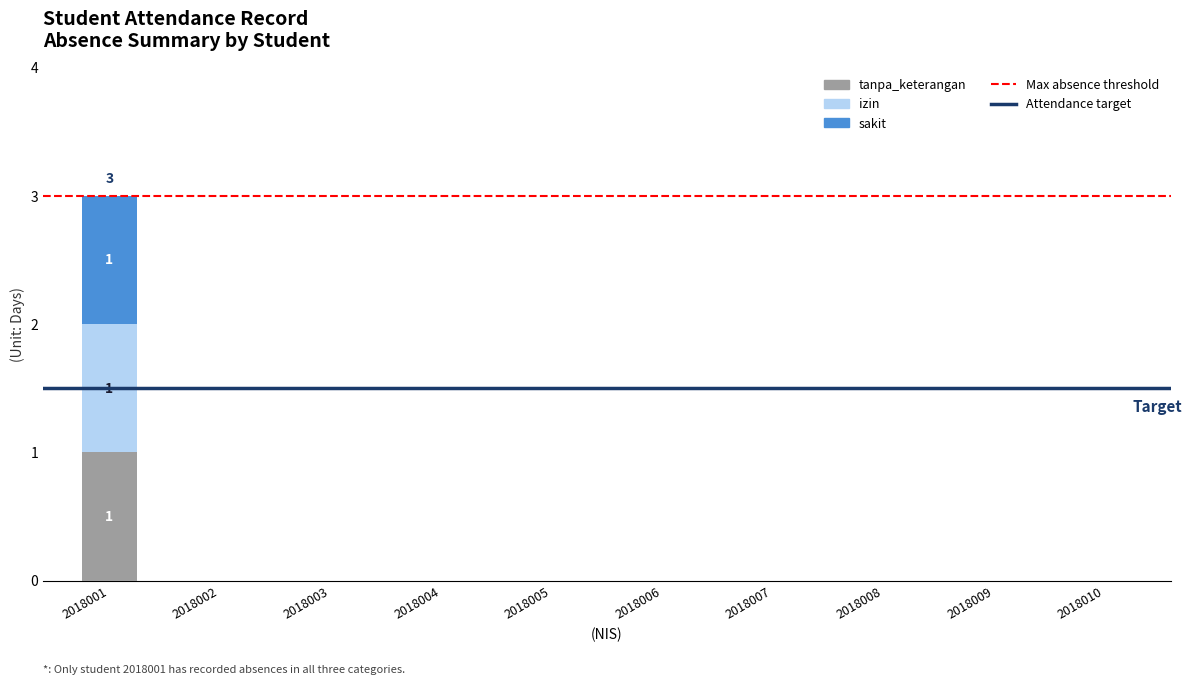

At which category is the sum across all series the highest?

2018001